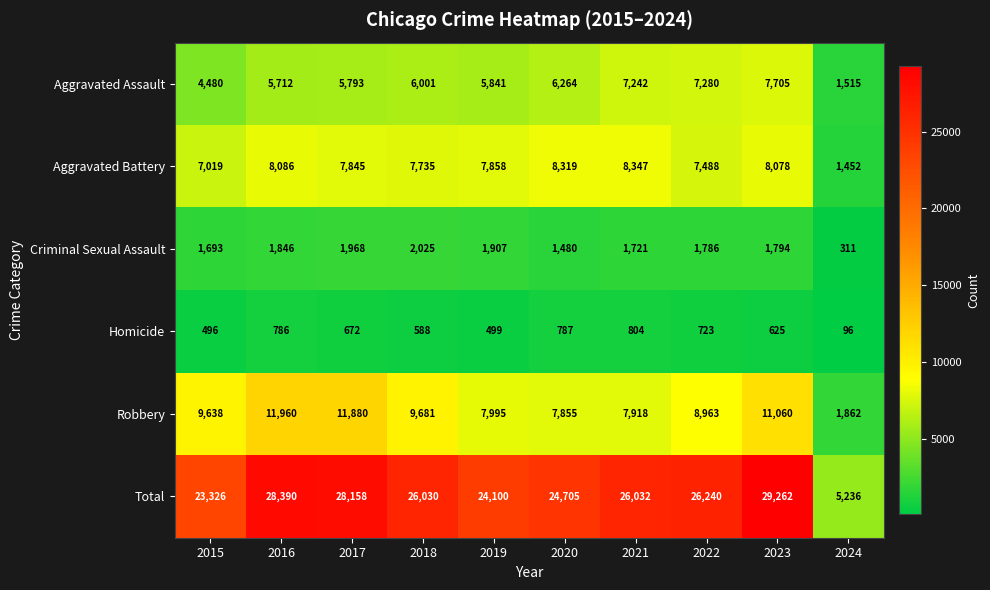

What is the sum of the Aggravated Assault values at 2018 and 2024?

7516